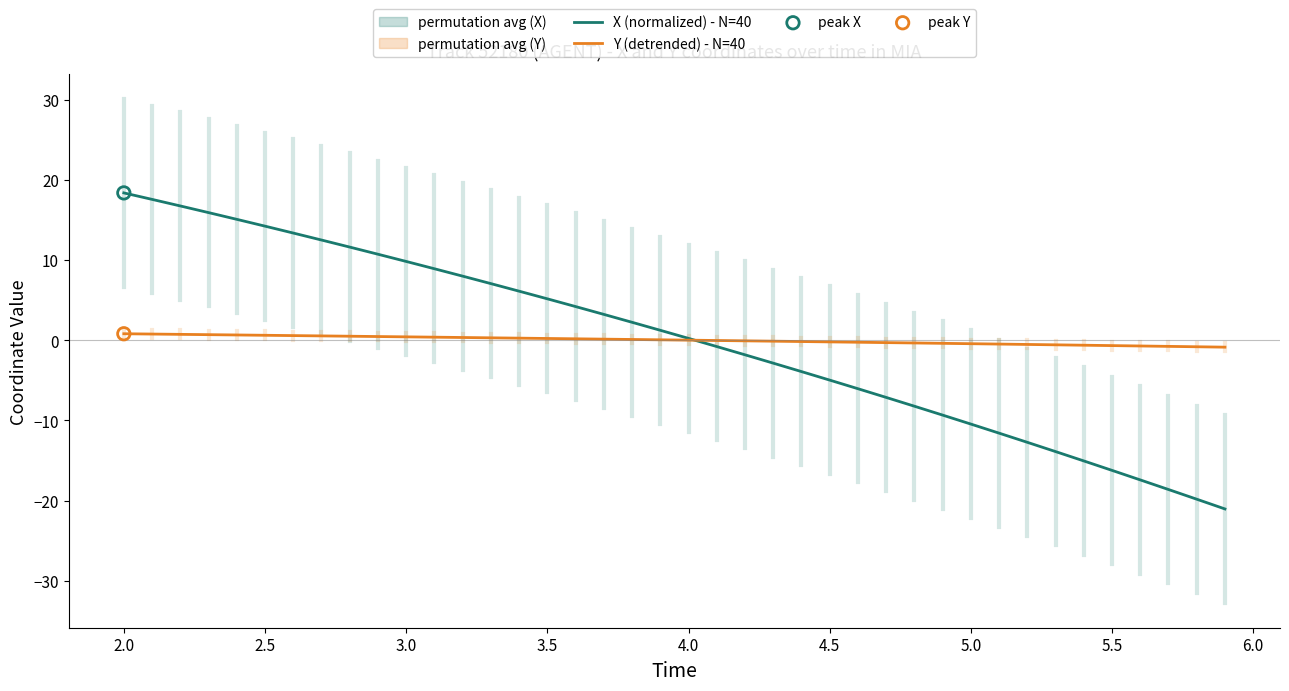

At how many categories does at least one series exceed -1?

40